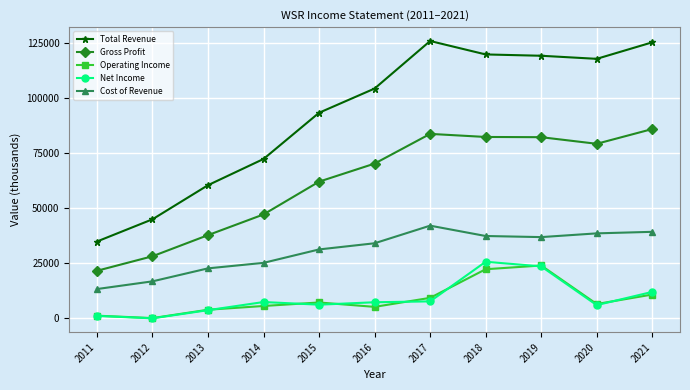

Is it true that Total Revenue equals 38510 at 2018?

False